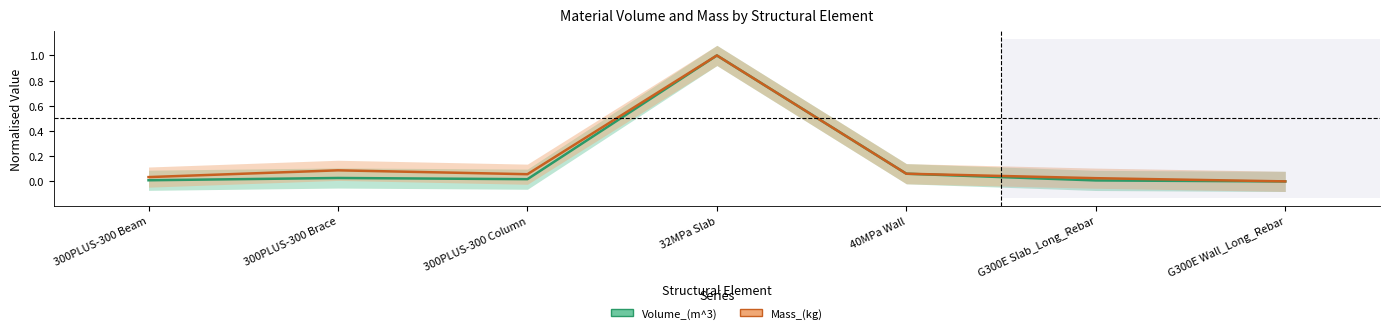

What is the difference between the maximum and minimum values in the Mass_(kg) series?

1.0